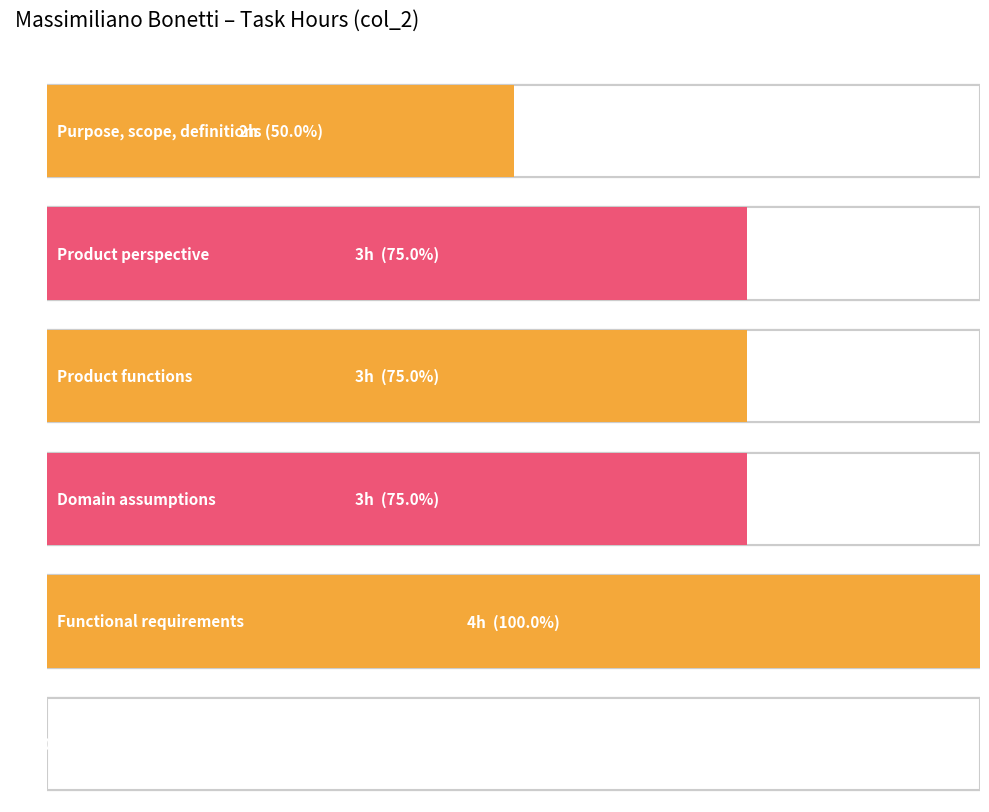

Where does the data first go above 3?

Functional requirements